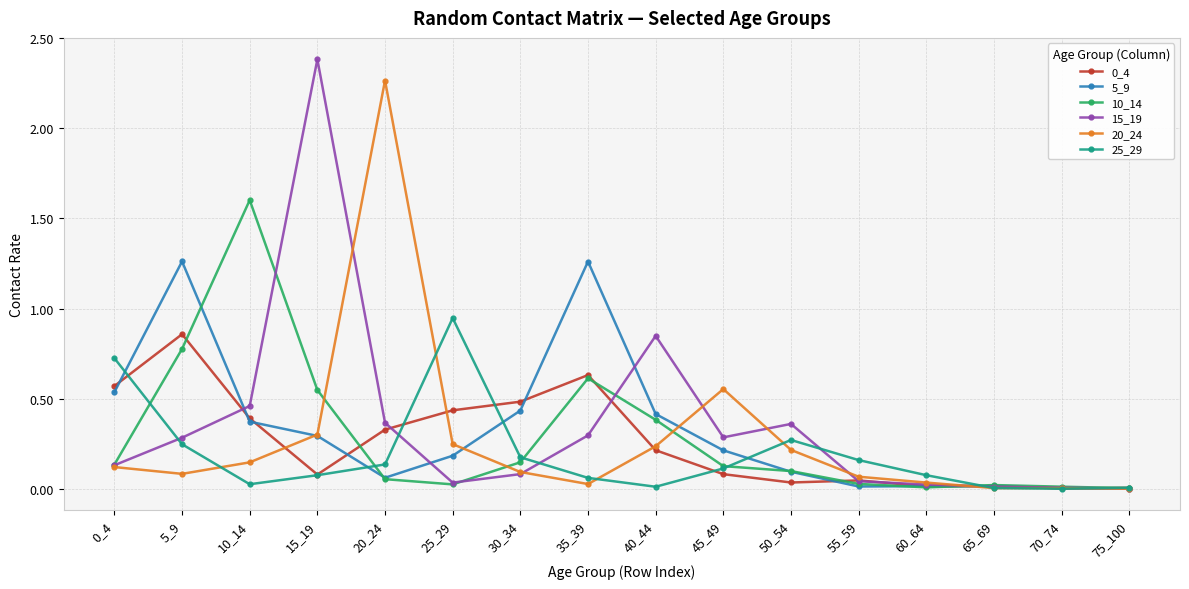

Where is the first local minimum for 5_9?

20_24